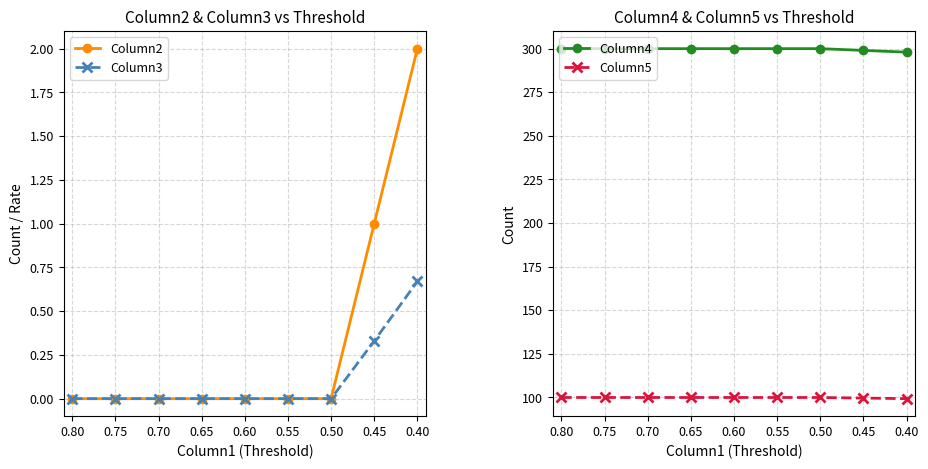

Reading left to right, what are all the values shown in this chart?

Column2: 0.0	0.0	0.0	0.0	0.0	0.0	0.0	1.0	2.0
Column3: 0.0	0.0	0.0	0.0	0.0	0.0	0.0	0.3	0.7
Column4: 300.0	300.0	300.0	300.0	300.0	300.0	300.0	299.0	298.0
Column5: 100.0	100.0	100.0	100.0	100.0	100.0	100.0	99.7	99.3